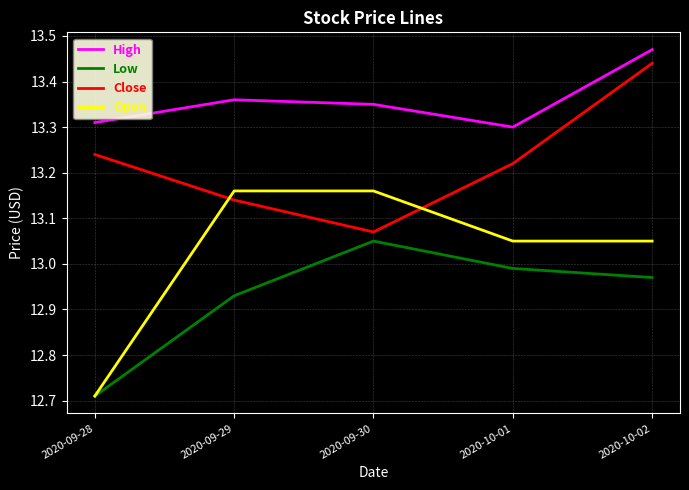

True or false: Low and Close cross at least once.

False